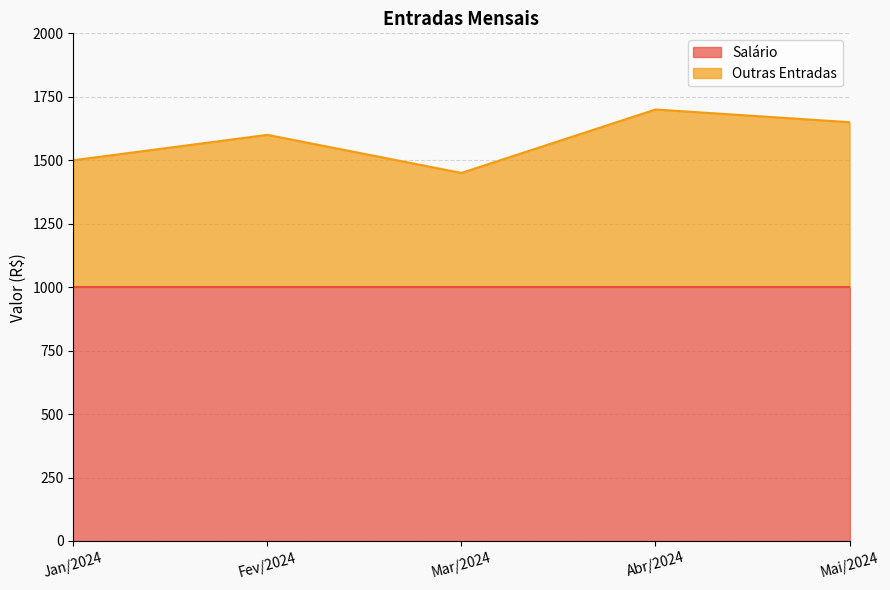

How many values are below 1600?

2